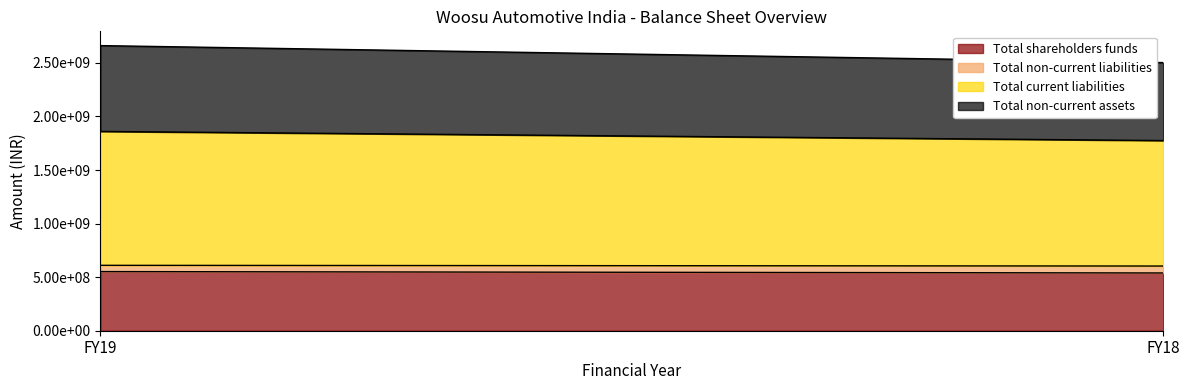

What is the difference between the maximum and minimum values in the Total current liabilities series?

78751004